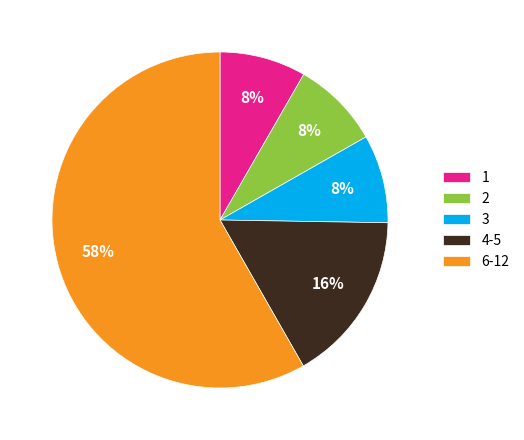

Count the number of slices in the pie.

5